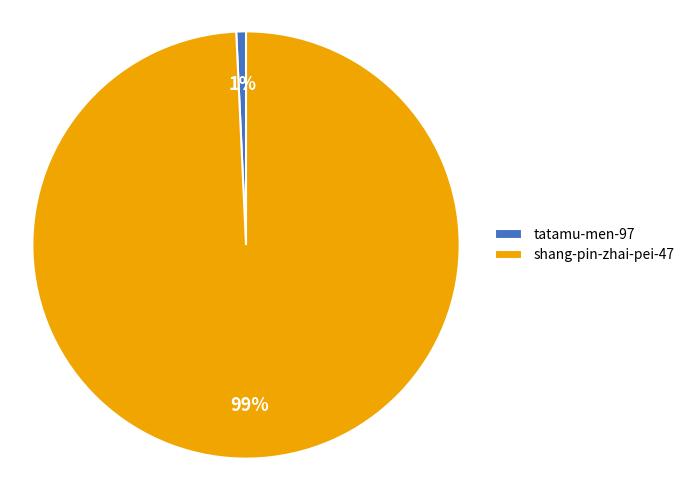

True or false: tatamu-men-97 accounts for 1% of the total.

True